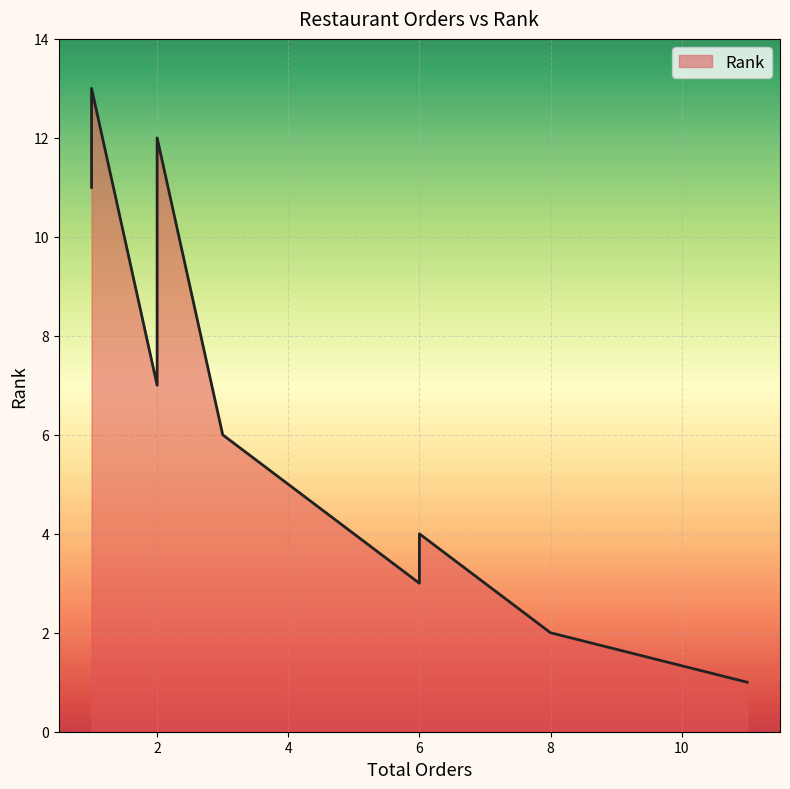

What is the maximum value shown in the chart?

13